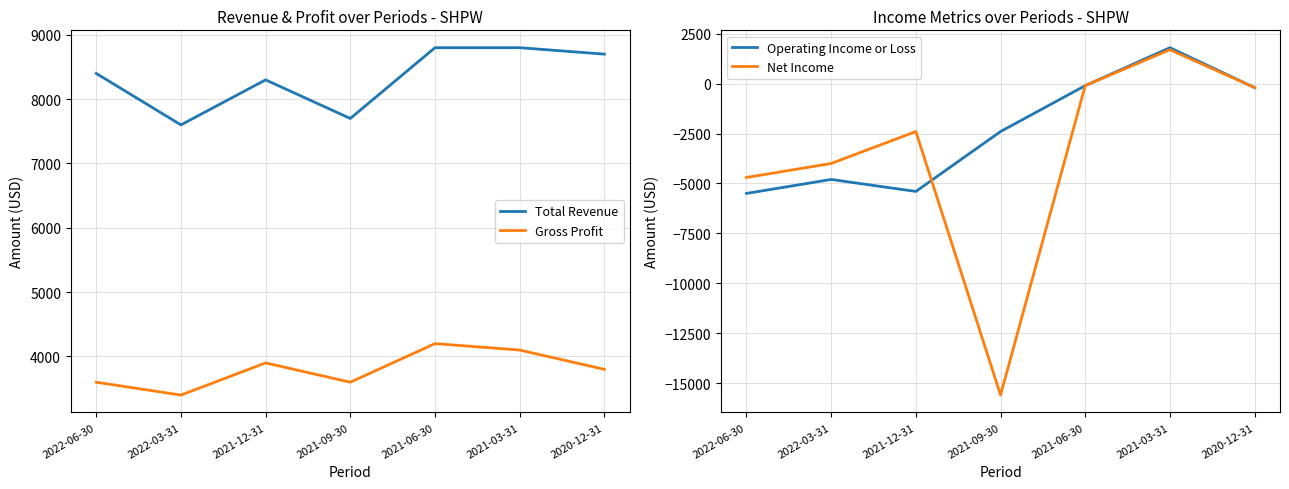

Where is Operating Income or Loss nearest to the value -1850?

2021-09-30